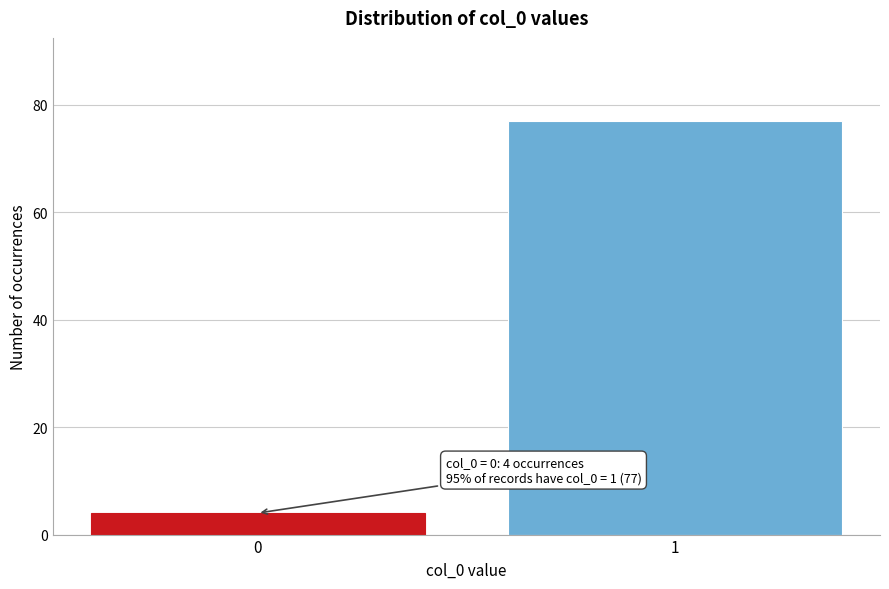

Reading left to right, transcribe all the data shown in this chart.

4	77